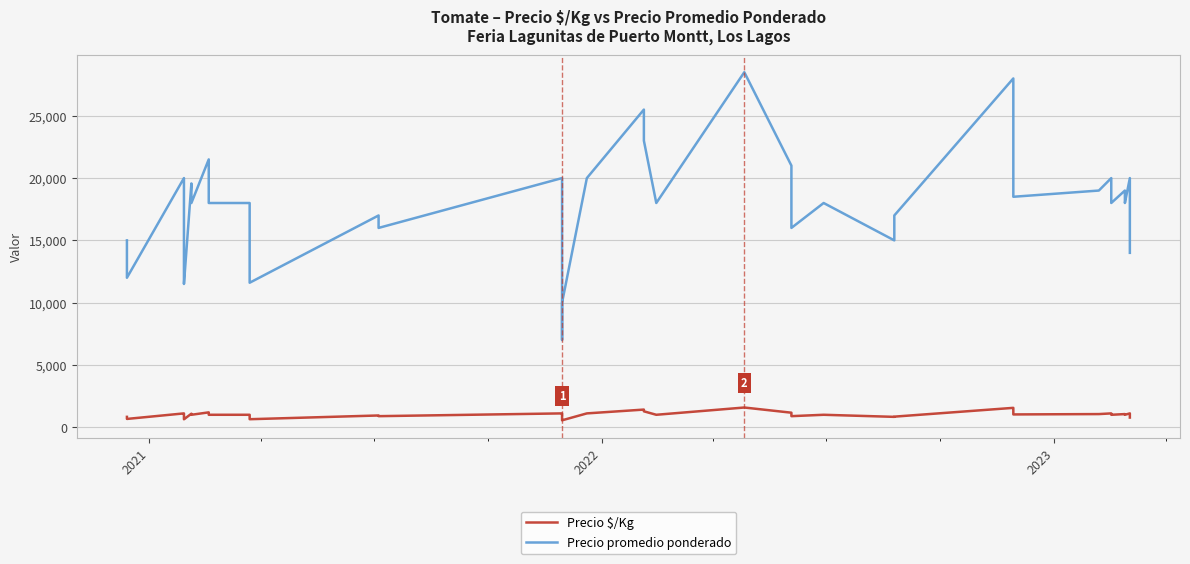

What is the smallest value displayed?

556